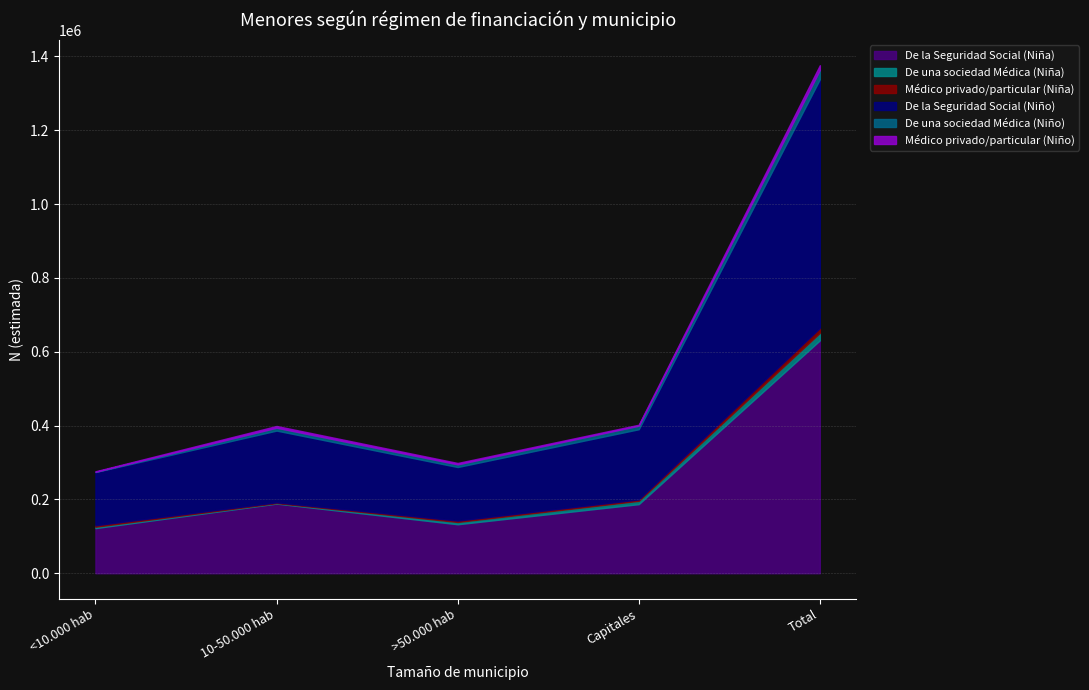

At which label does Médico privado/particular (Niña) reach its peak?

Total